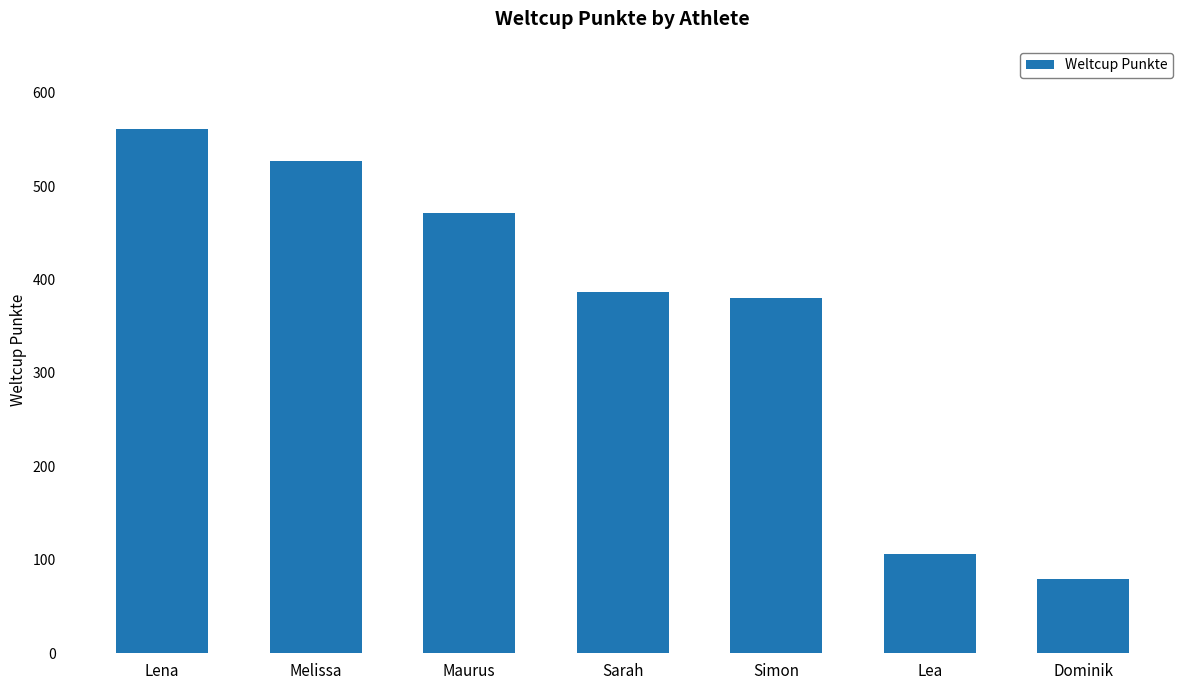

At which category does the chart reach its peak across all series?

Lena